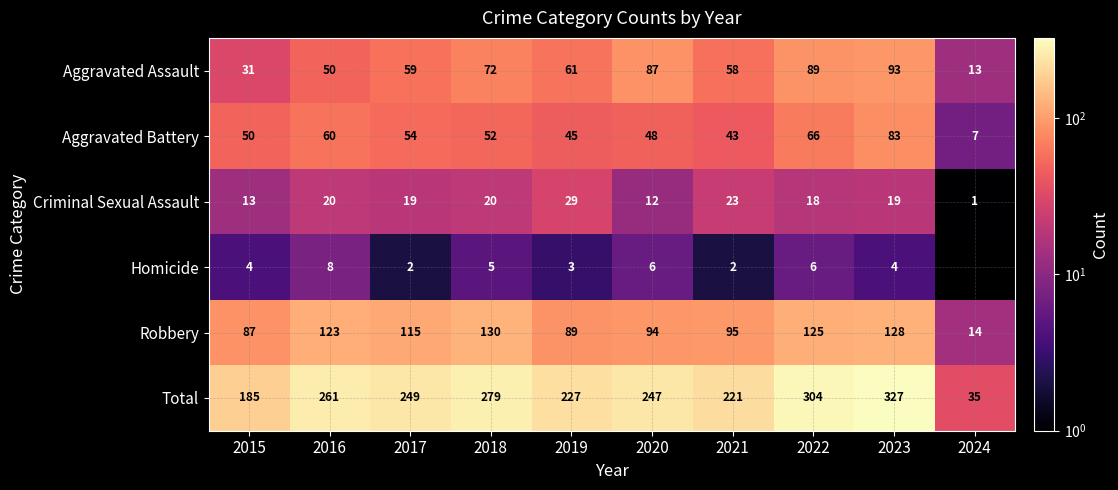

Rank the series at 2016 from highest to lowest value.

Total, Robbery, Aggravated Battery, Aggravated Assault, Criminal Sexual Assault, Homicide